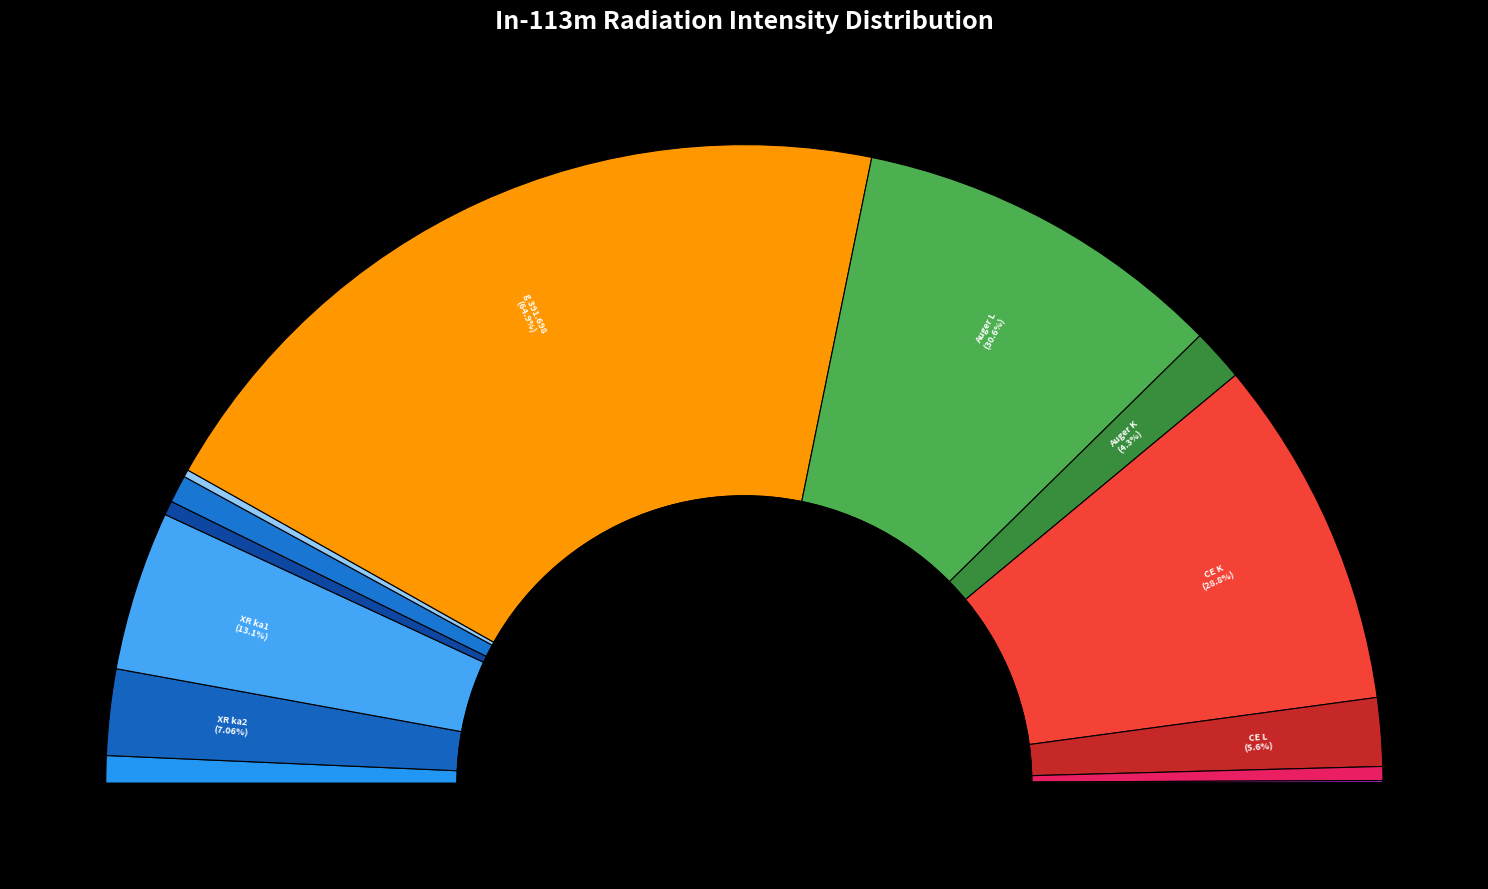

What is the ratio of the value at CE K to the value at Auger L?

0.9